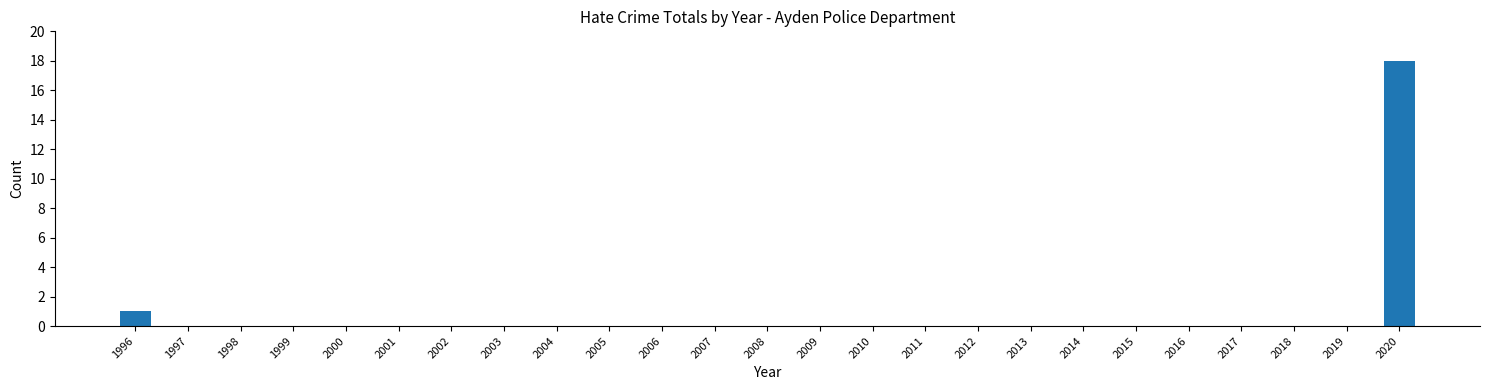

Reading left to right, list all the values displayed in this chart.

1996=1	1997=0	1998=0	1999=0	2000=0	2001=0	2002=0	2003=0	2004=0	2005=0	2006=0	2007=0	2008=0	2009=0	2010=0	2011=0	2012=0	2013=0	2014=0	2015=0	2016=0	2017=0	2018=0	2019=0	2020=18